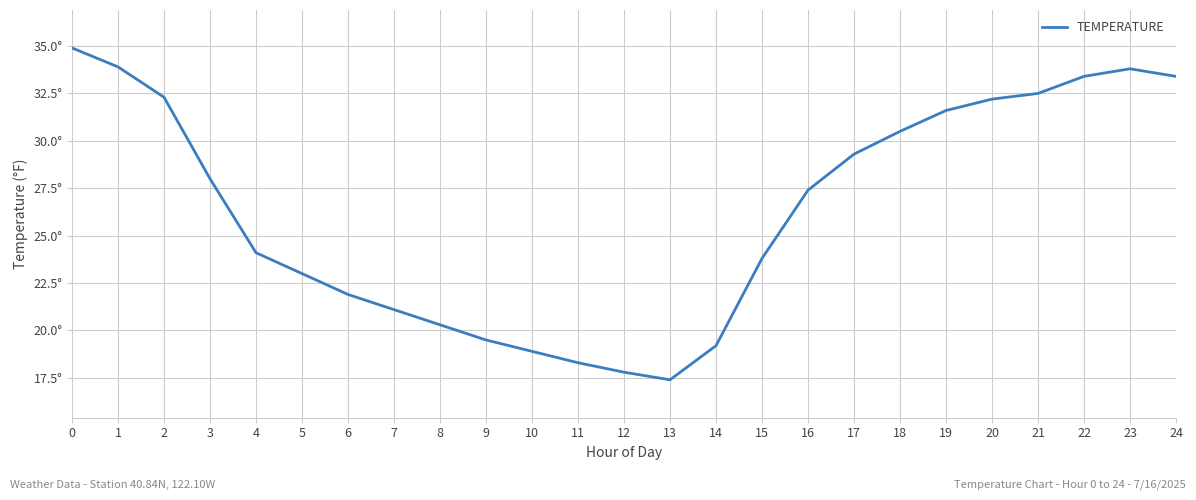

What is the minimum value shown in the chart?

17.4